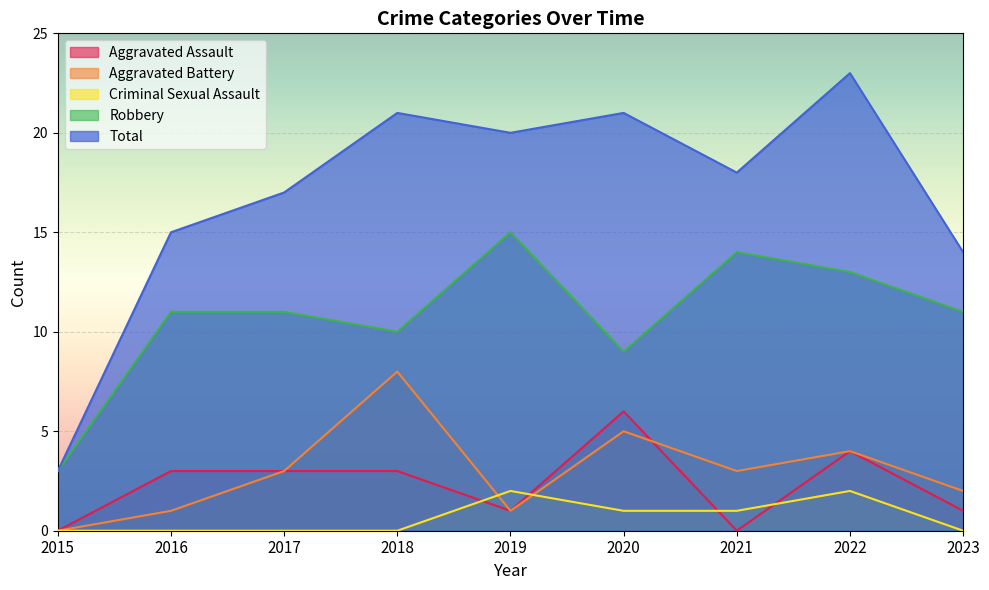

The Aggravated Assault series shows 0 at 2023. True or false?

False